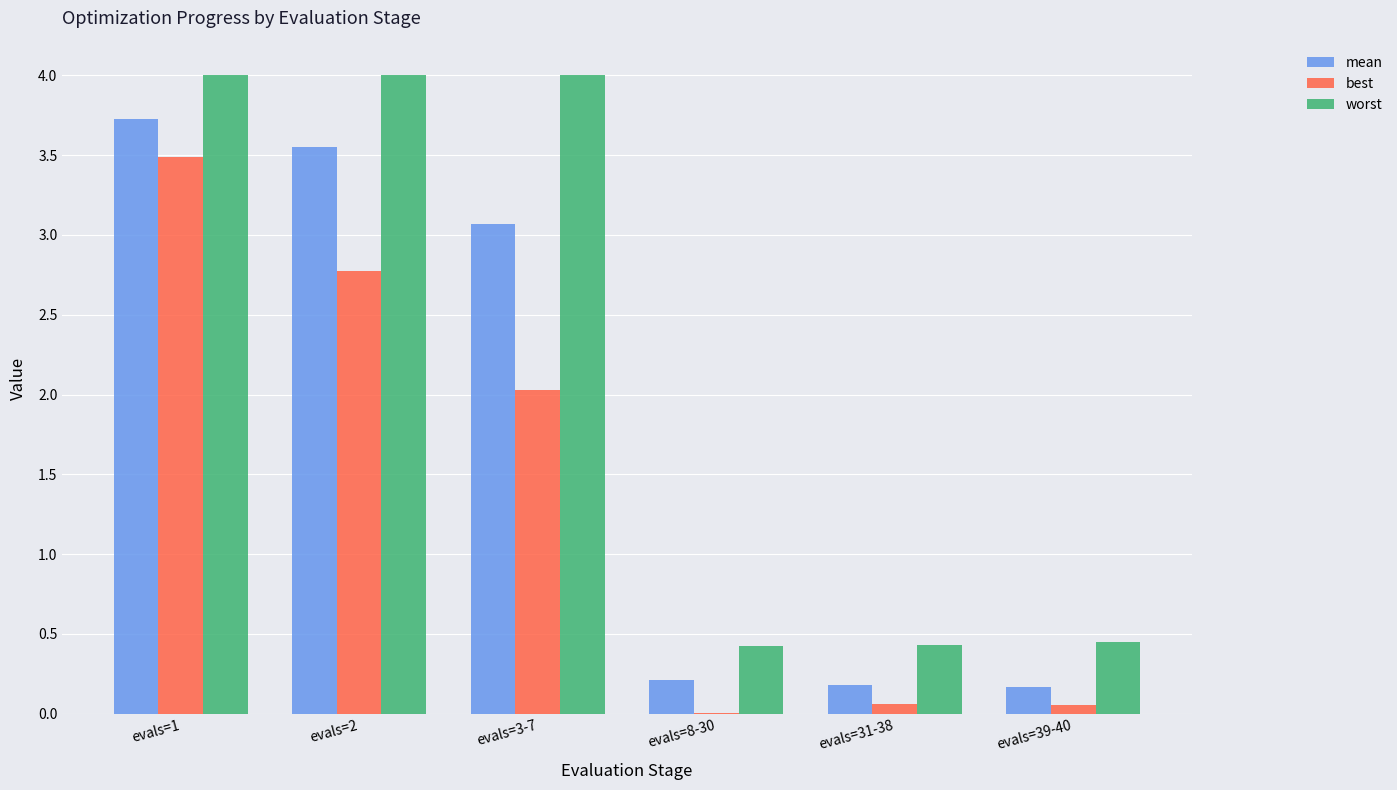

How many data points in best are above 2?

3